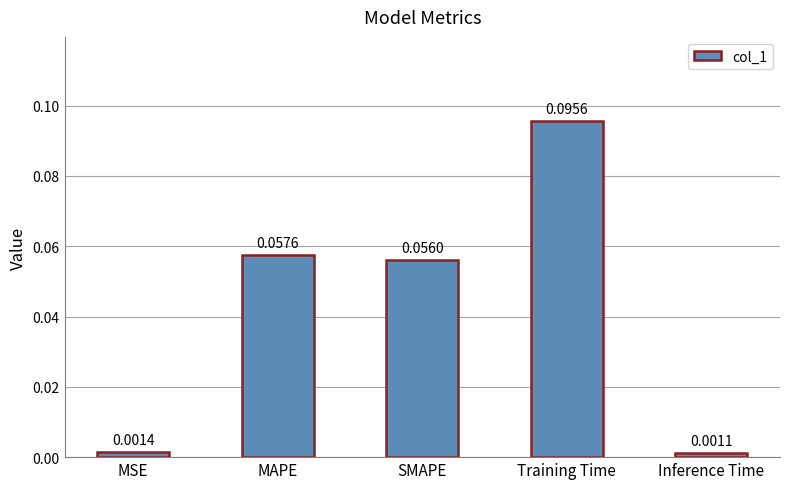

Rank the categories by value from highest to lowest.

Training Time, MAPE, SMAPE, MSE, Inference Time